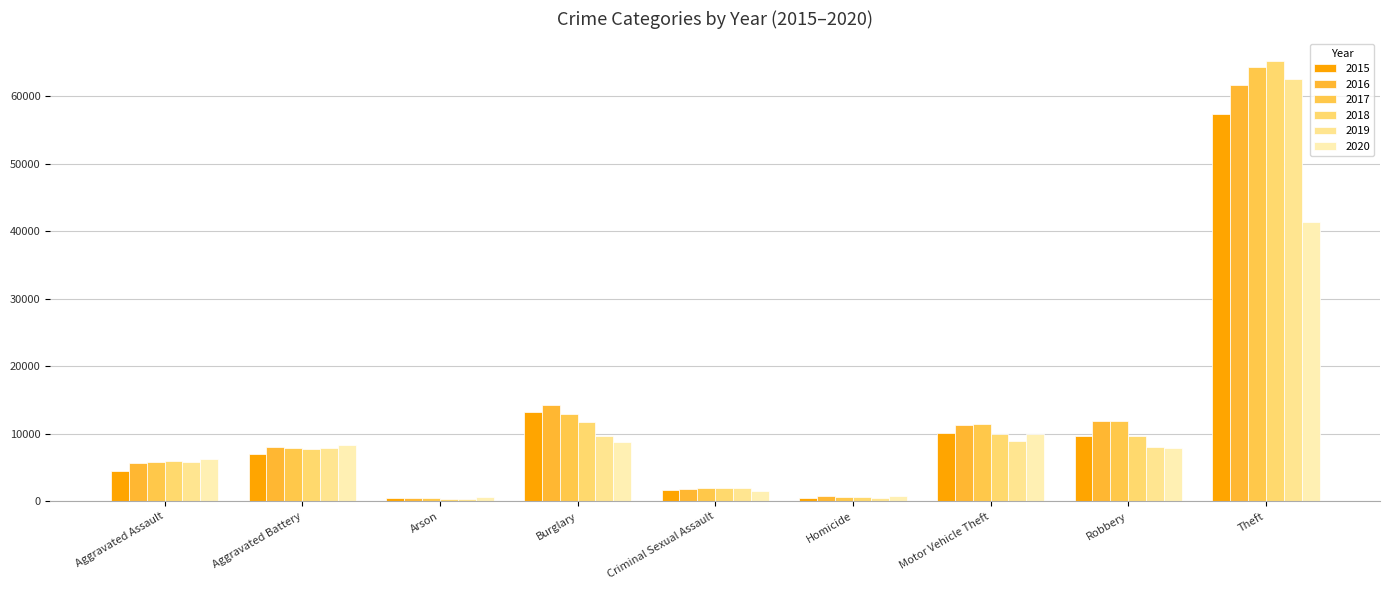

Where does the 2017 series first go above 7845?

Burglary